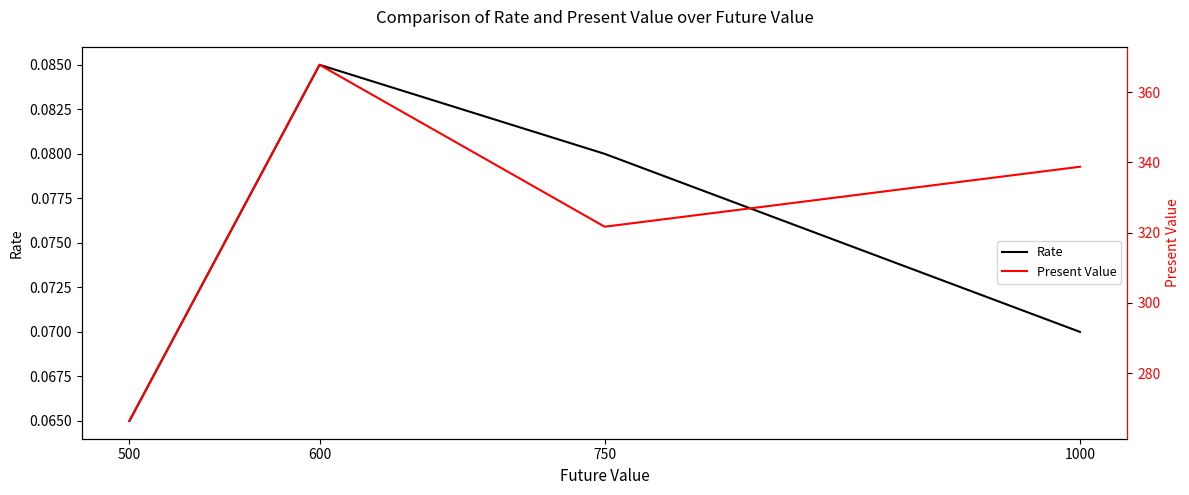

Which series has the largest range (max minus min)?

Present Value